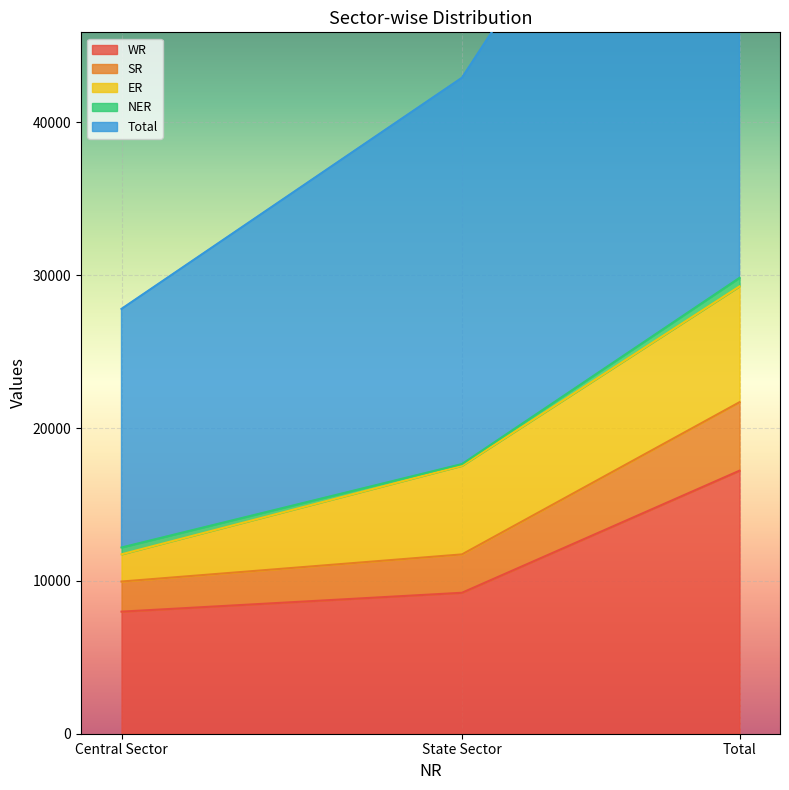

What is the label of the 1st point from the left?

Central Sector